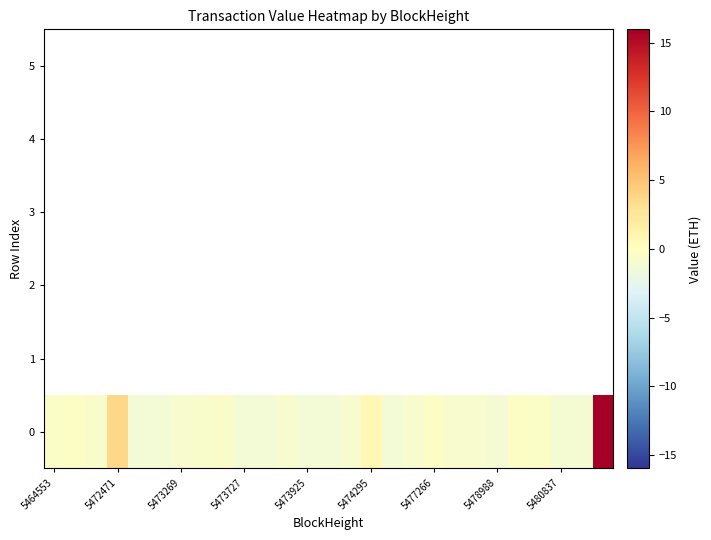

Which label corresponds to the largest value in the chart?

26